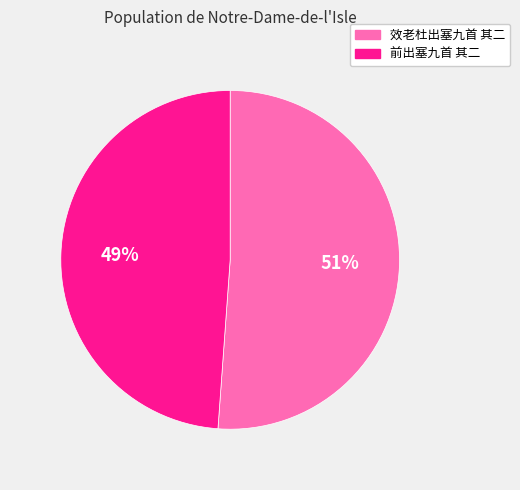

Rank the categories by value from lowest to highest.

前出塞九首 其二, 效老杜出塞九首 其二